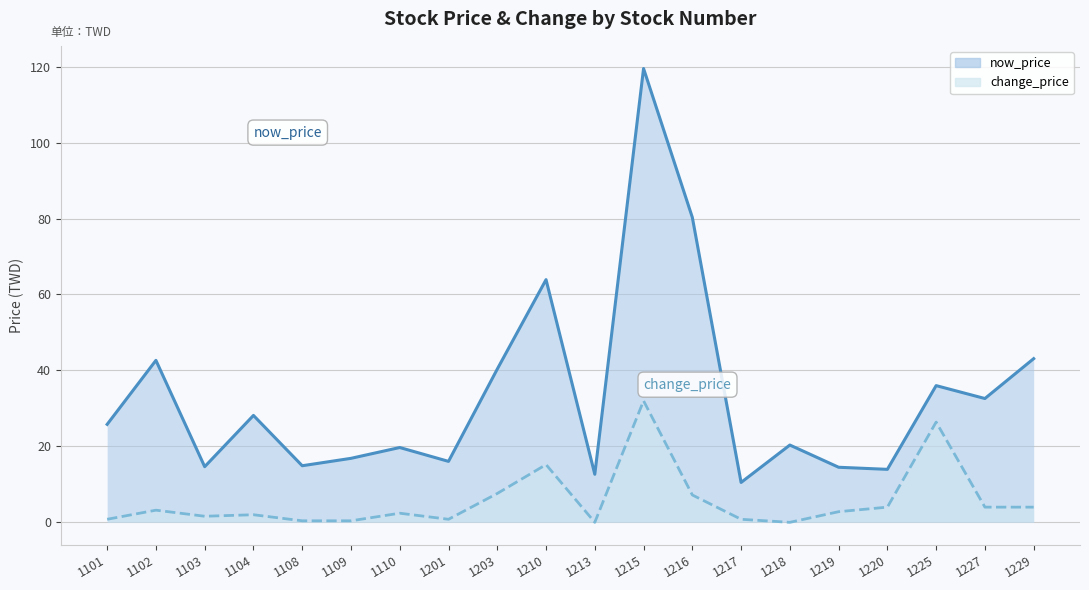

The now_price series shows 25.0 at 1103. True or false?

False